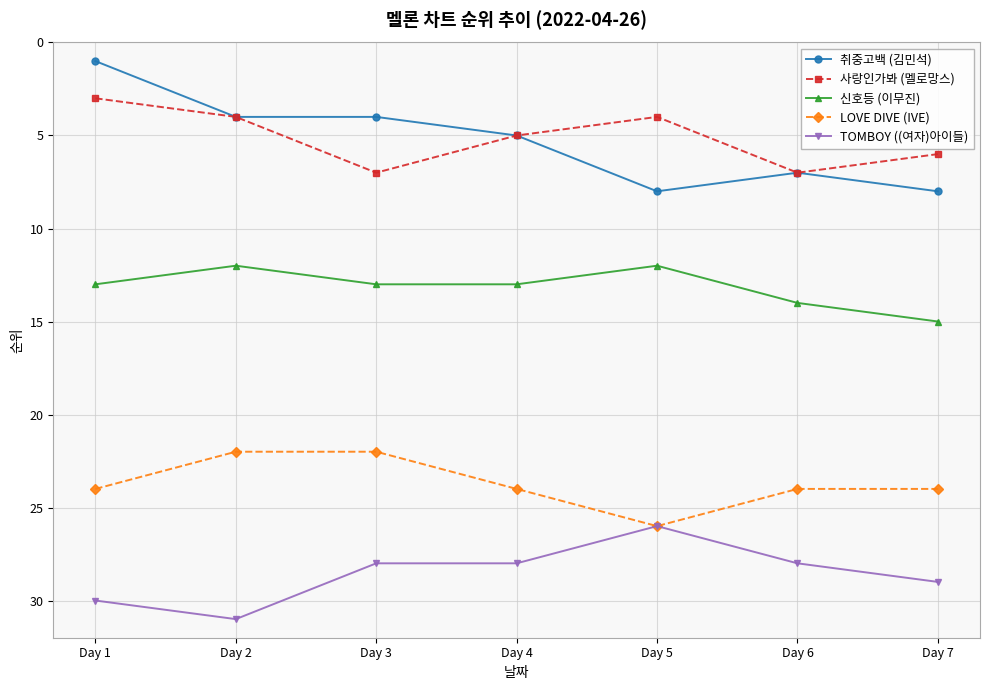

At which category does 신호등 (이무진) reach its first local valley?

Day 2